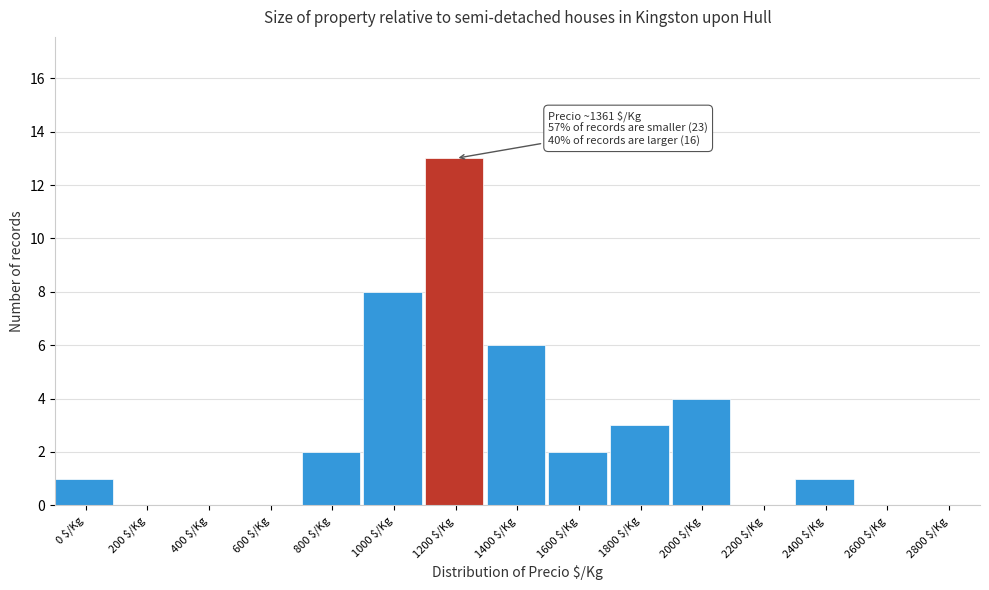

The value at 400 $/Kg is 0. True or false?

True